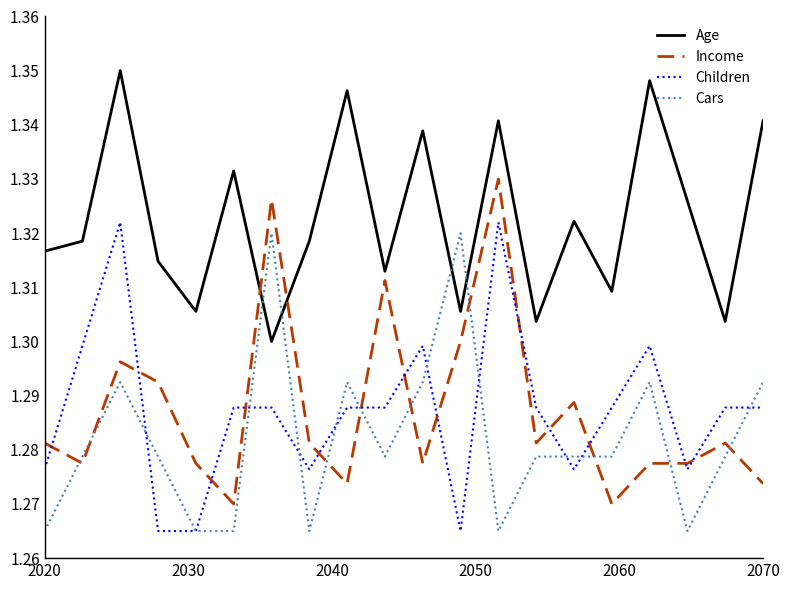

True or false: Income and Cars intersect in this chart.

True